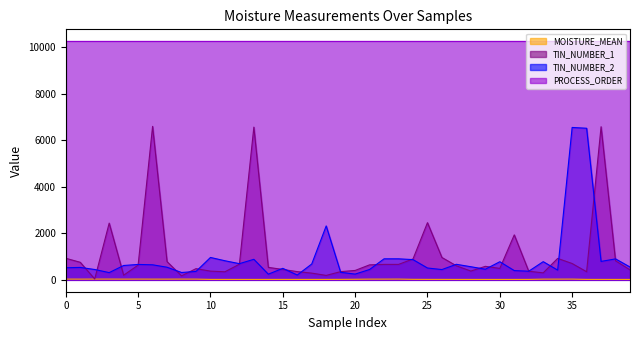

How many interior local peaks does the MOISTURE_MEAN series have?

7